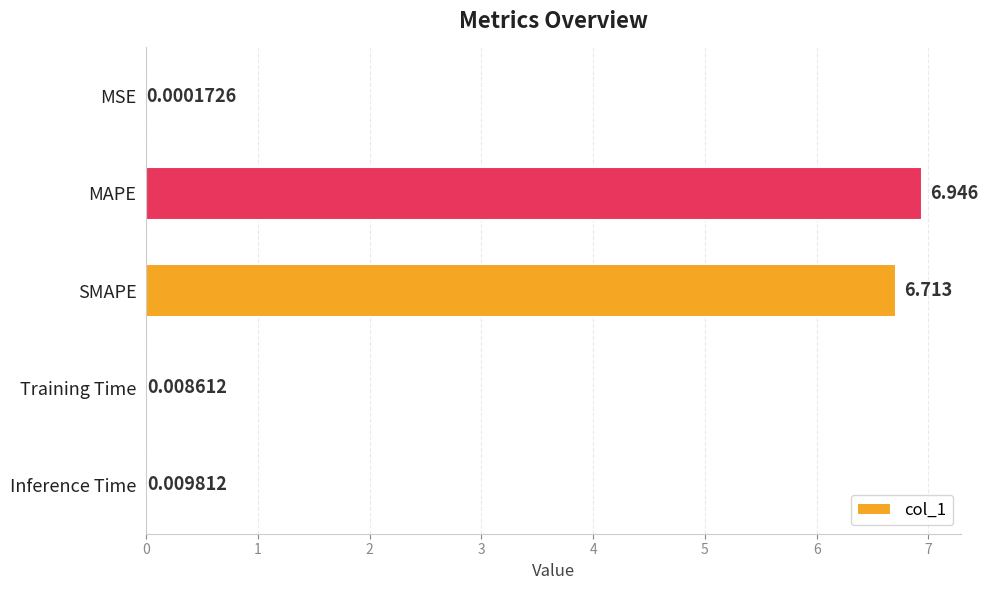

Which has a higher value, Training Time or Inference Time?

Inference Time